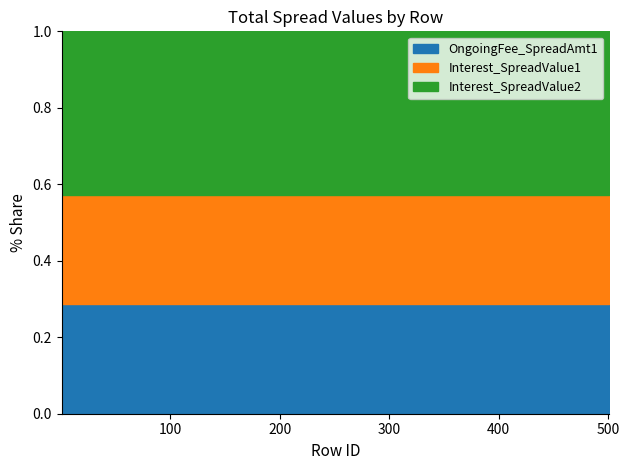

Does the chart display data point markers on the line(s)?

No